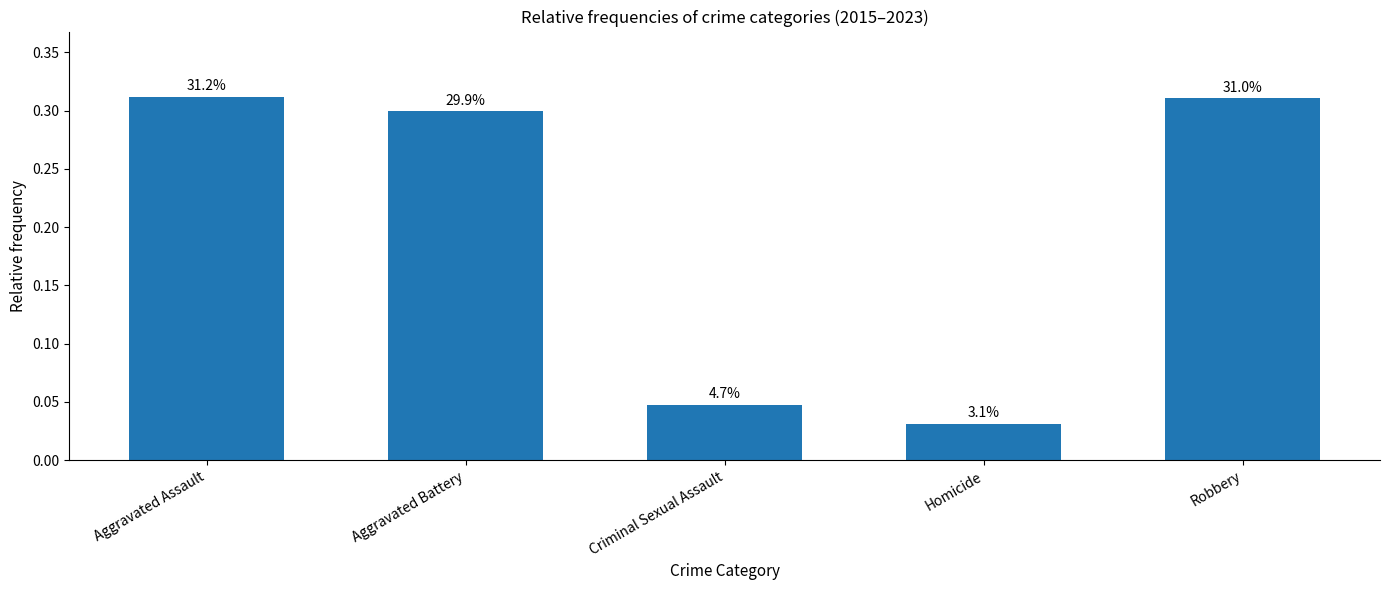

Between Aggravated Assault and Criminal Sexual Assault, which is larger?

Aggravated Assault